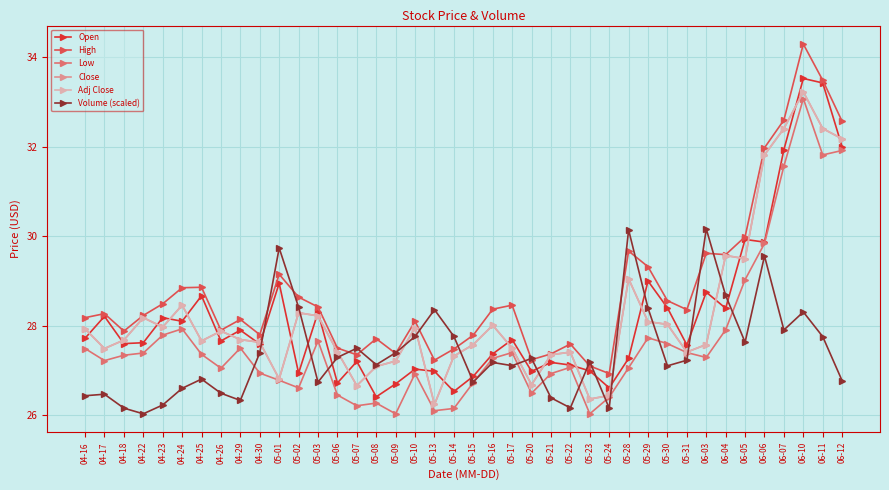

Is this an area chart (filled region under the line)?

No